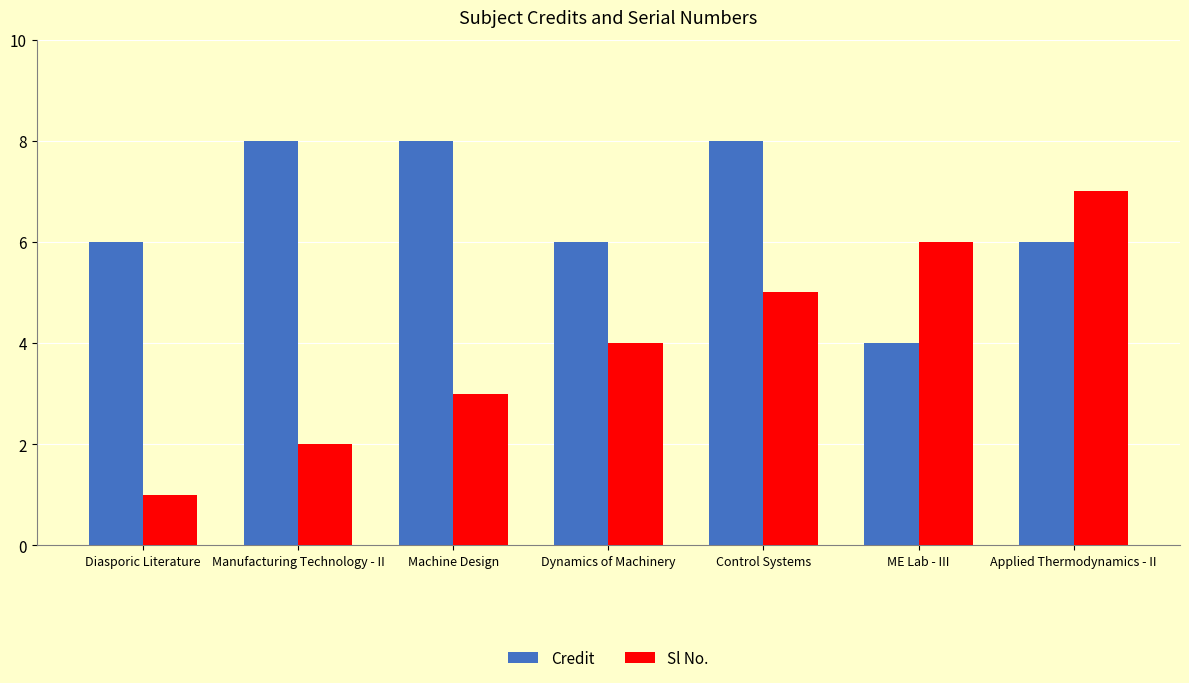

Is it true that Sl No. equals 9 at ME Lab - III?

False